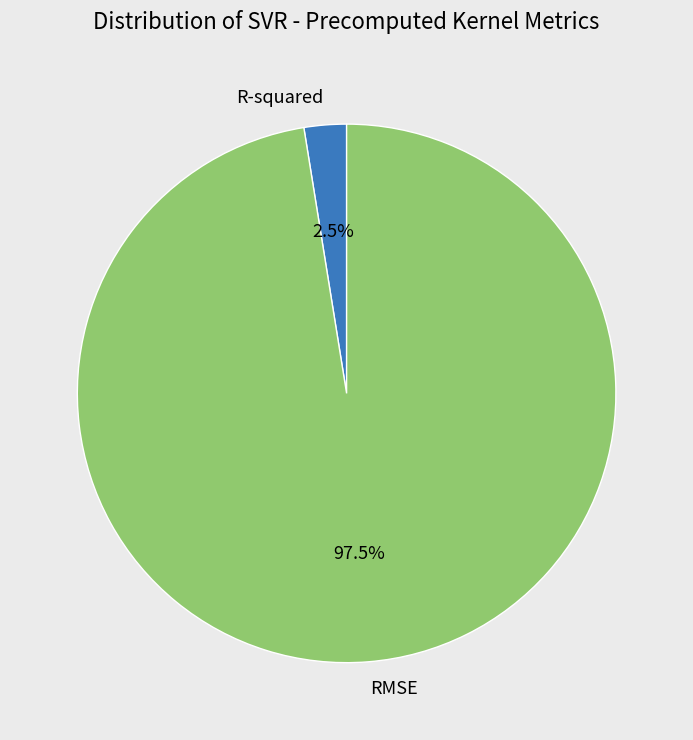

Which slice is the largest?

RMSE